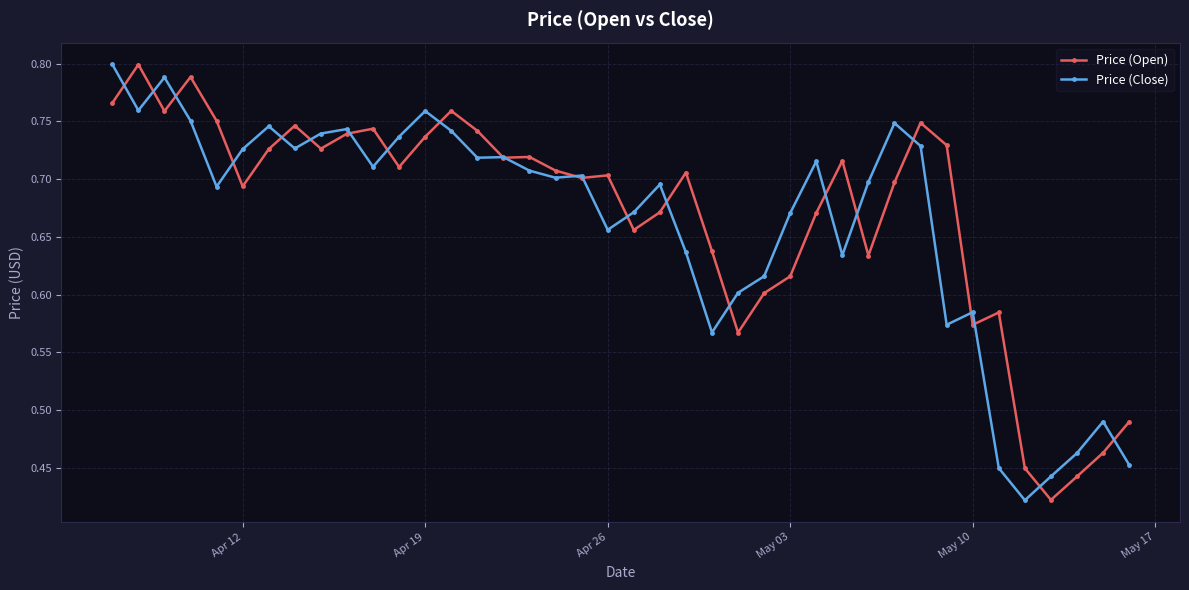

Count the Price (Open) values in the range 0 to 1.

40